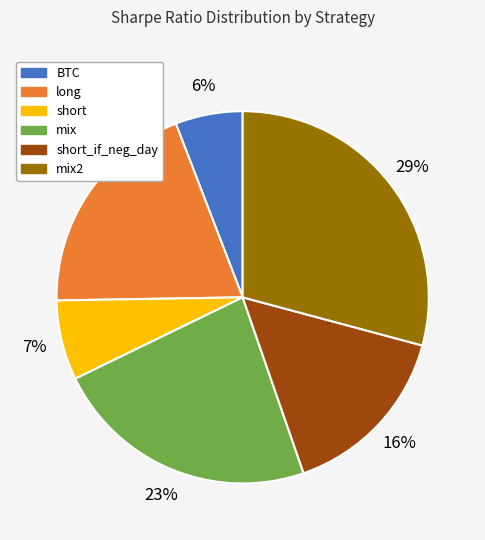

Is there any slice that represents more than half of the pie?

No